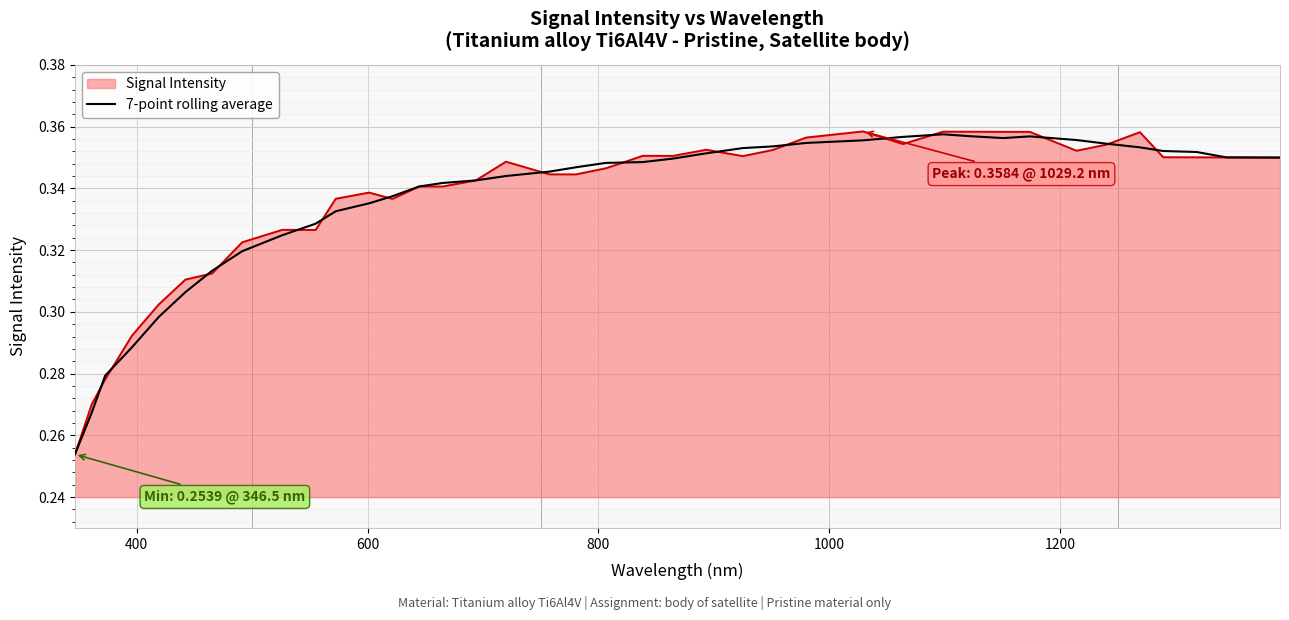

Which series has the largest range (max minus min)?

Signal Intensity